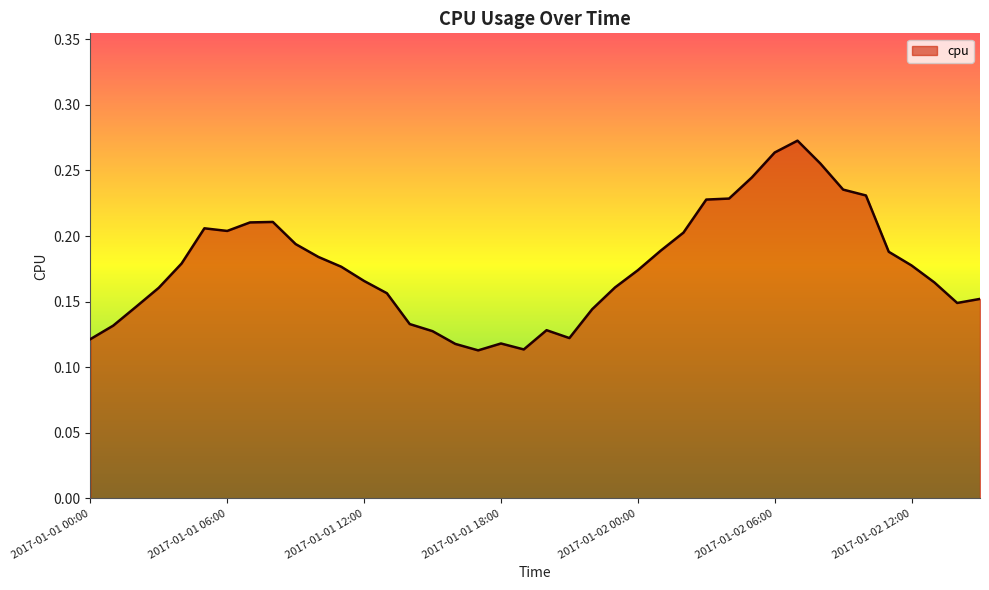

How many lines are shown in the chart?

1